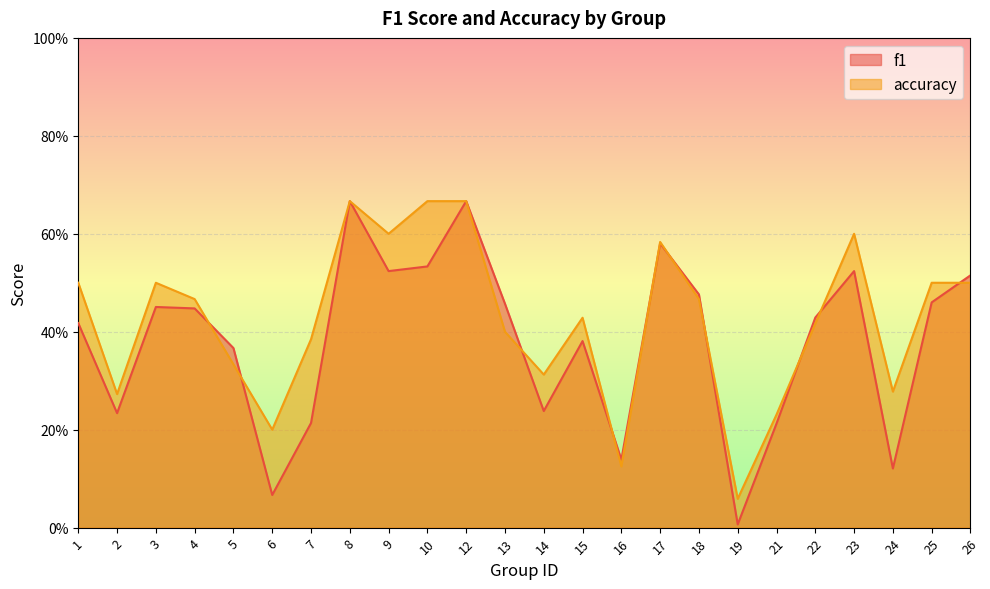

What is the value of the f1 point at the 11th from the left?

0.7